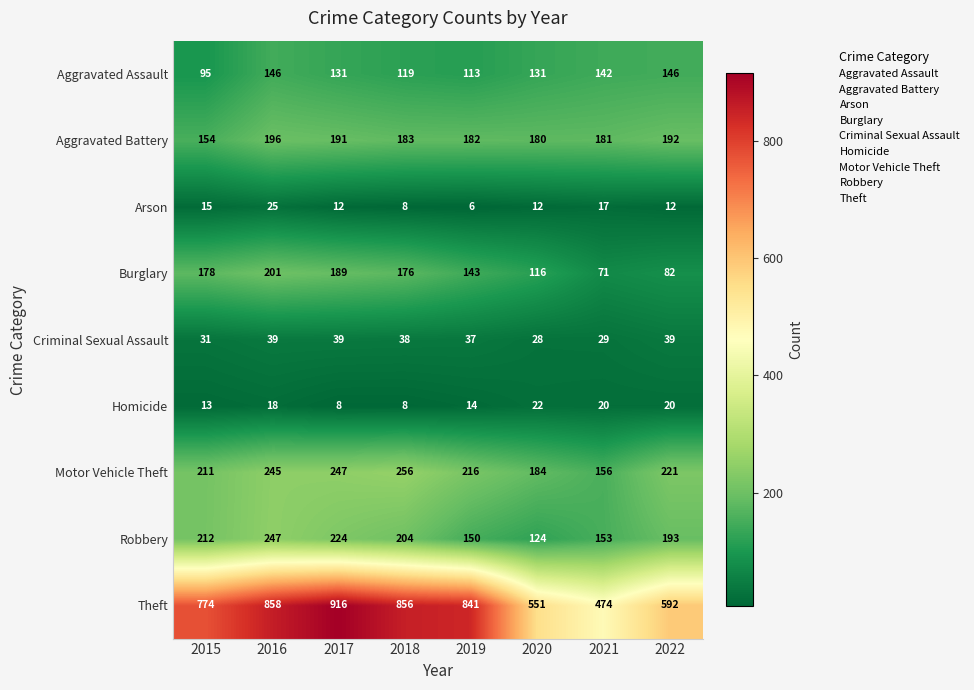

At which category is the sum across all series the highest?

2016